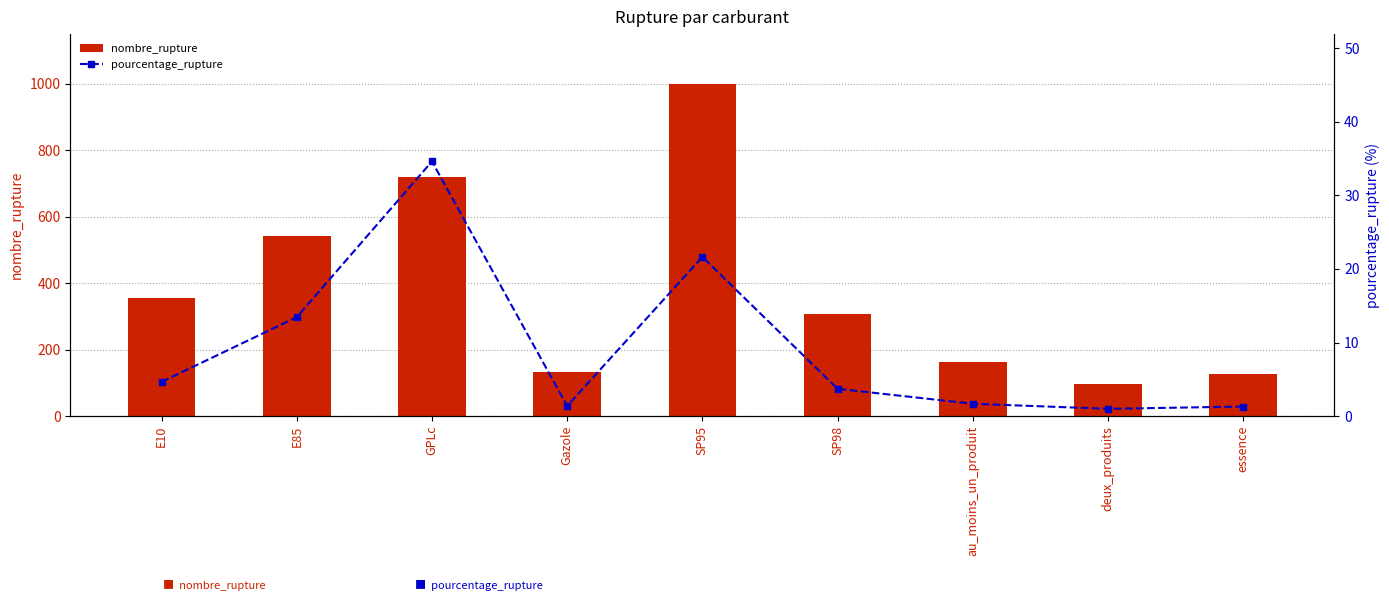

Read the nombre_rupture value at au_moins_un_produit.

164